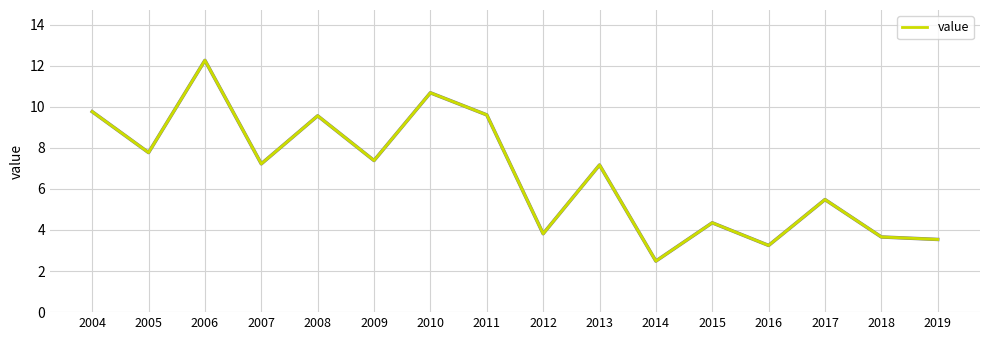

Between 2010 and 2006, which is larger?

2006